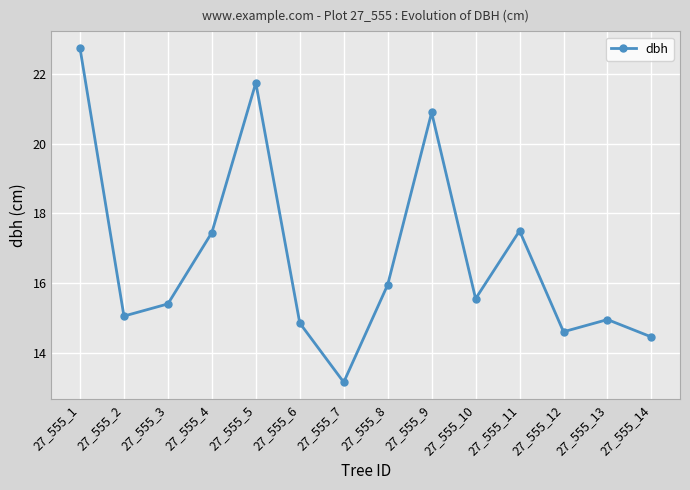

At which category does the chart reach its peak across all series?

27_555_1